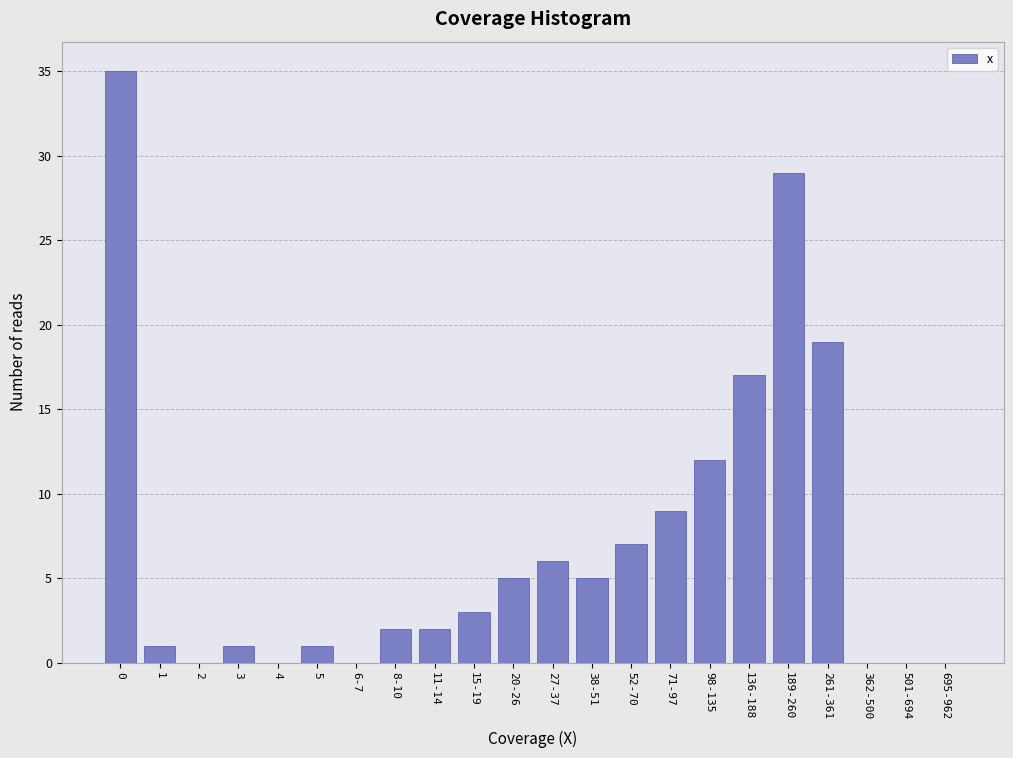

Reading left to right, what are all the values shown in this chart?

0=35	1=1	2=0	3=1	4=0	5=1	6-7=0	8-10=2	11-14=2	15-19=3	20-26=5	27-37=6	38-51=5	52-70=7	71-97=9	98-135=12	136-188=17	189-260=29	261-361=19	362-500=0	501-694=0	695-962=0